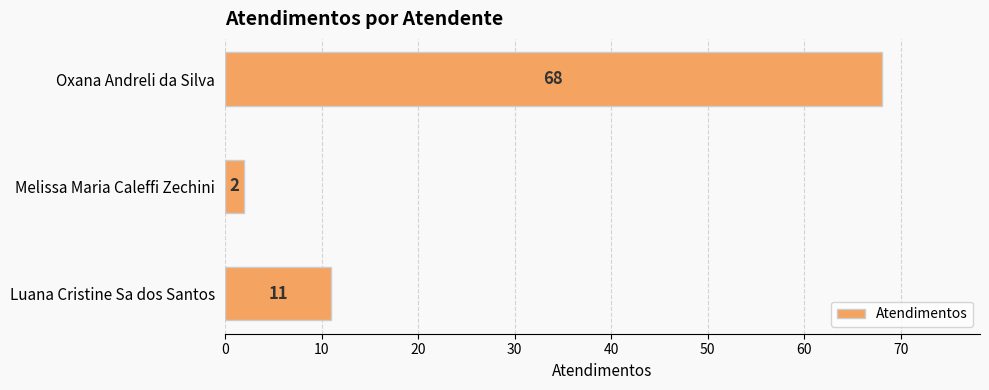

Count the values in the range 2 to 68.

3